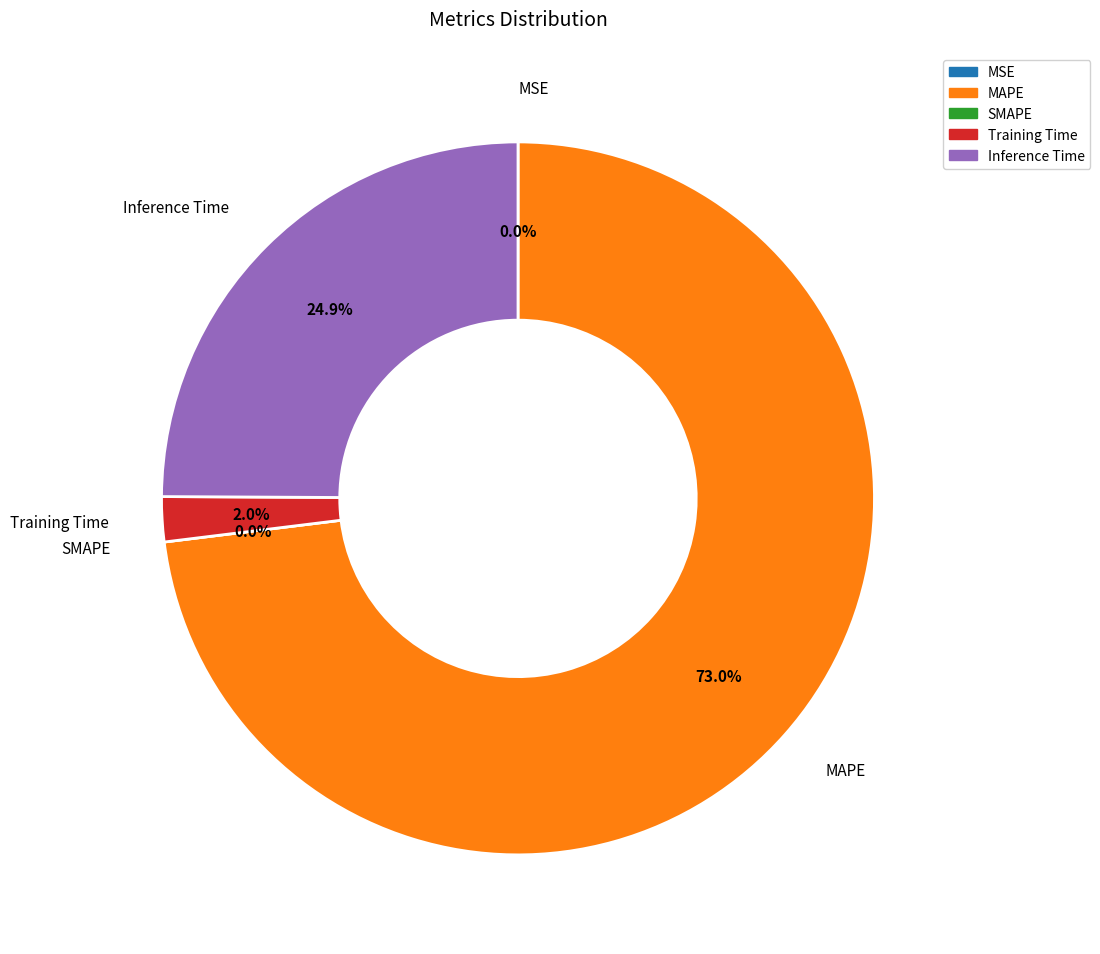

To the nearest percent, what percentage of the pie is Inference Time?

25%